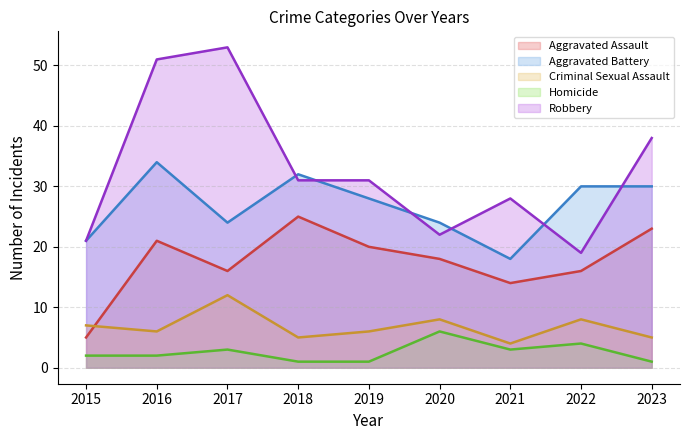

At which label is Aggravated Assault closest to 15?

2017